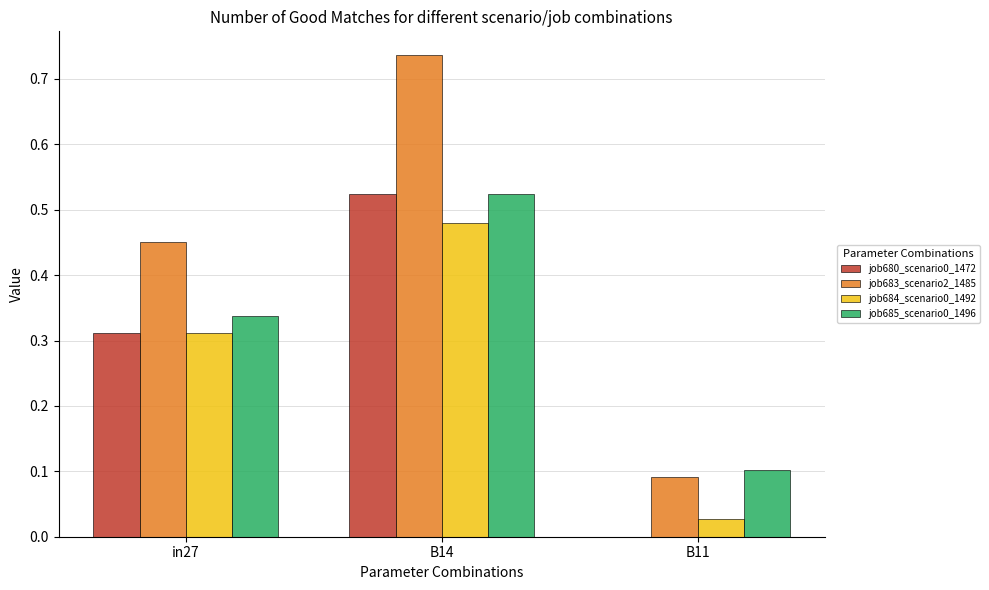

Count the number of categories in the chart.

3